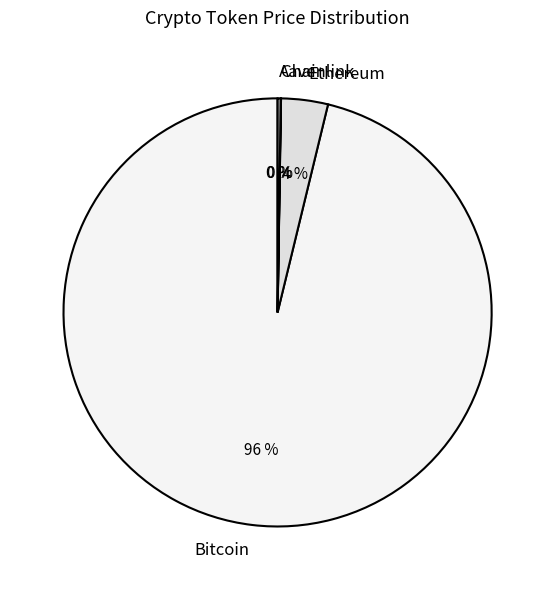

Does Ethereum account for over 50% of the chart?

No